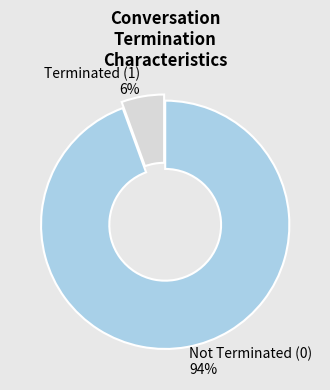

Between Not Terminated (0) 94% and Terminated (1) 6%, which is larger?

Not Terminated (0) 94%